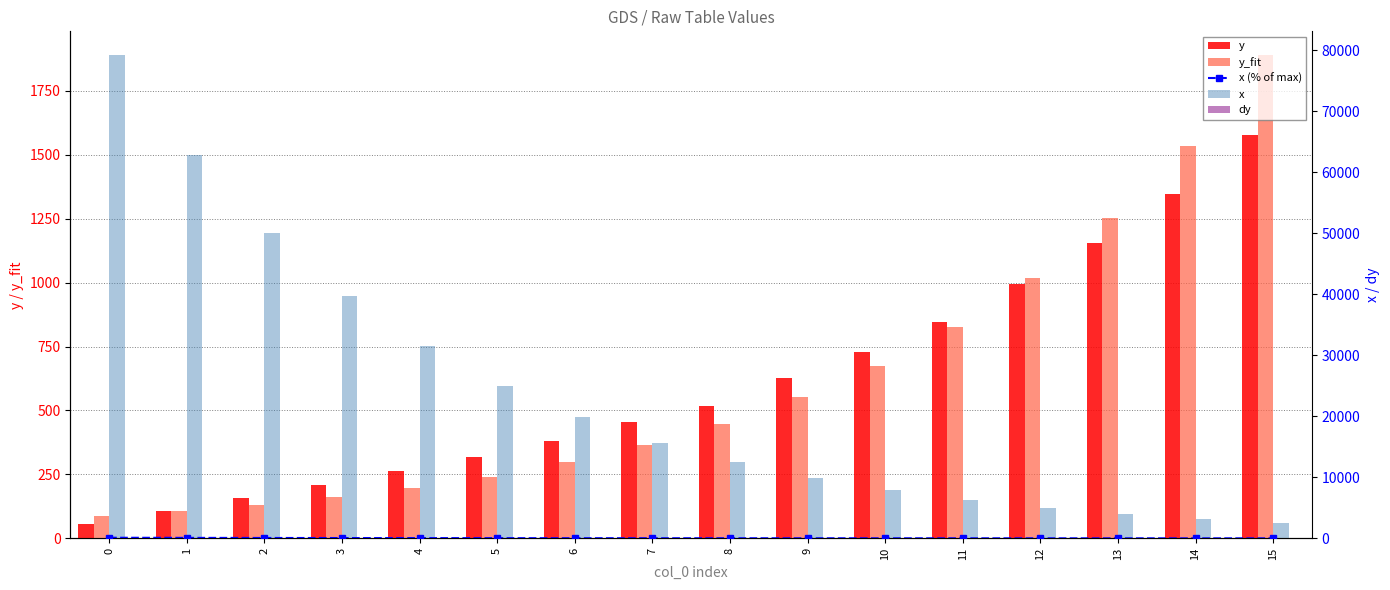

List the series in order of their peak value, lowest first.

dy, x (% of max), y, y_fit, x